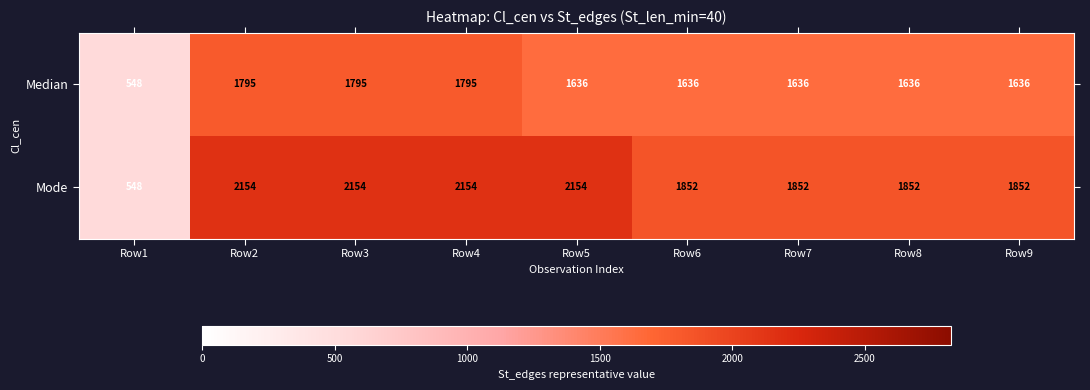

List the series in order of their peak value, lowest first.

Median, Mode